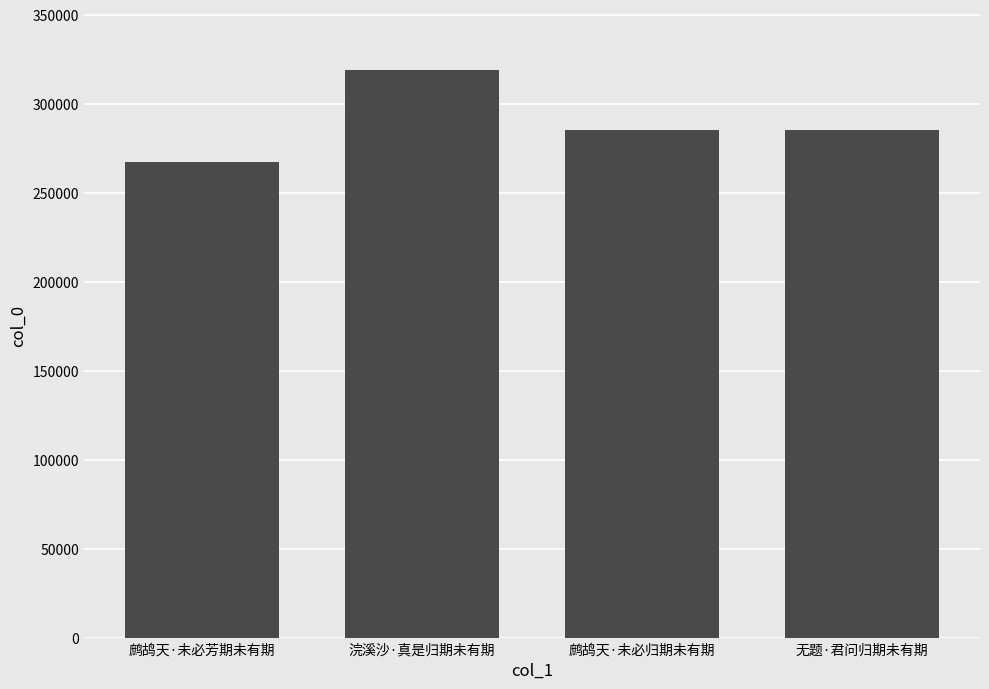

The value at 鹧鸪天·未必芳期未有期 is 61638. True or false?

False